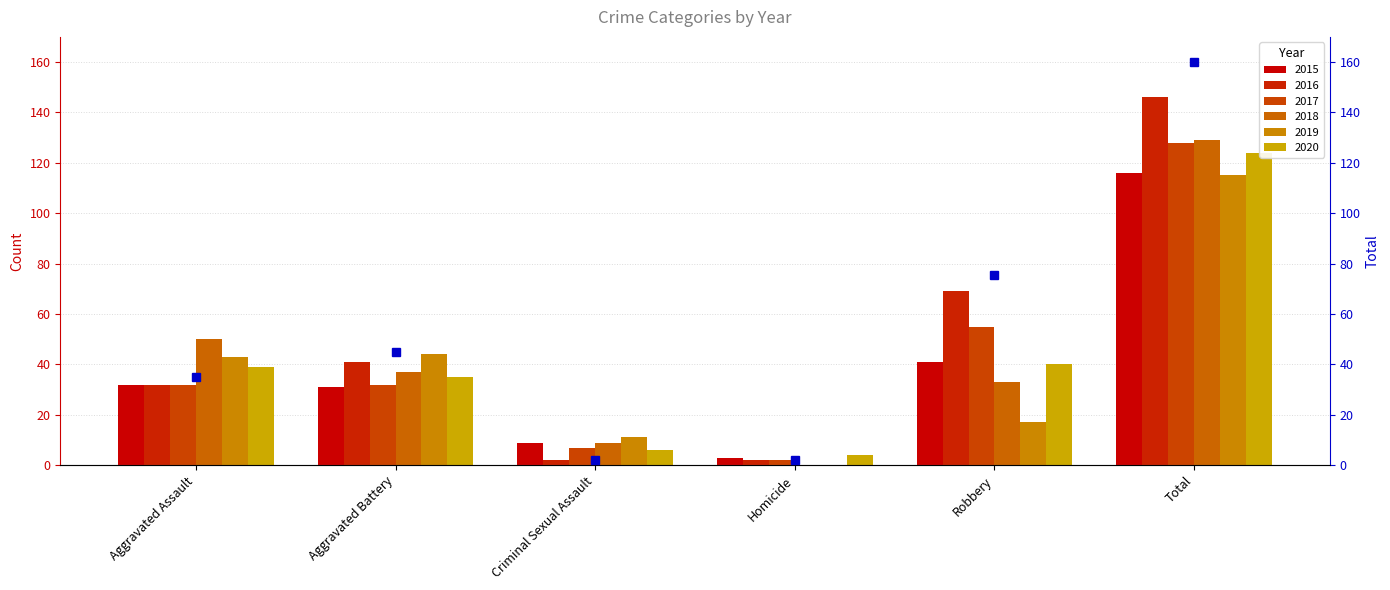

The chart shows a value of 44.9 at Aggravated Battery. True or false?

True